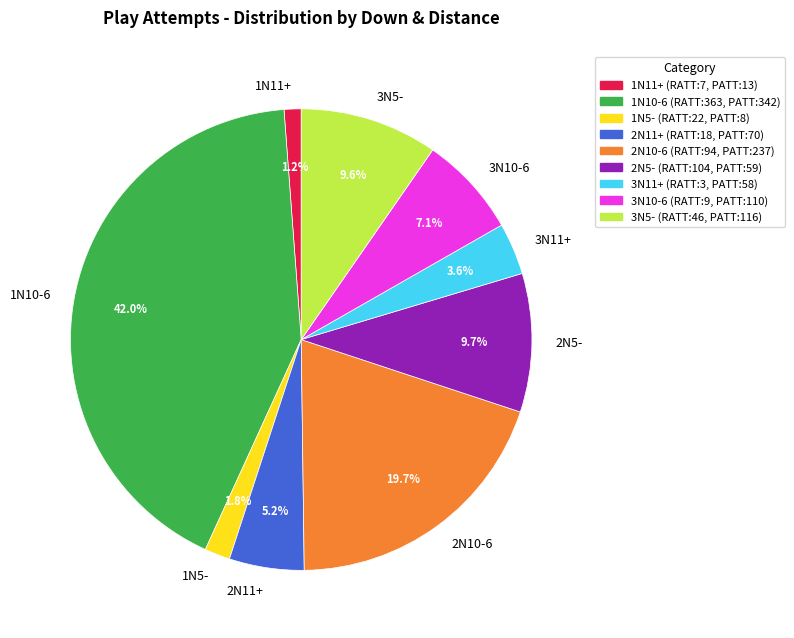

To the nearest percent, what percentage of the pie is 2N5-?

10%